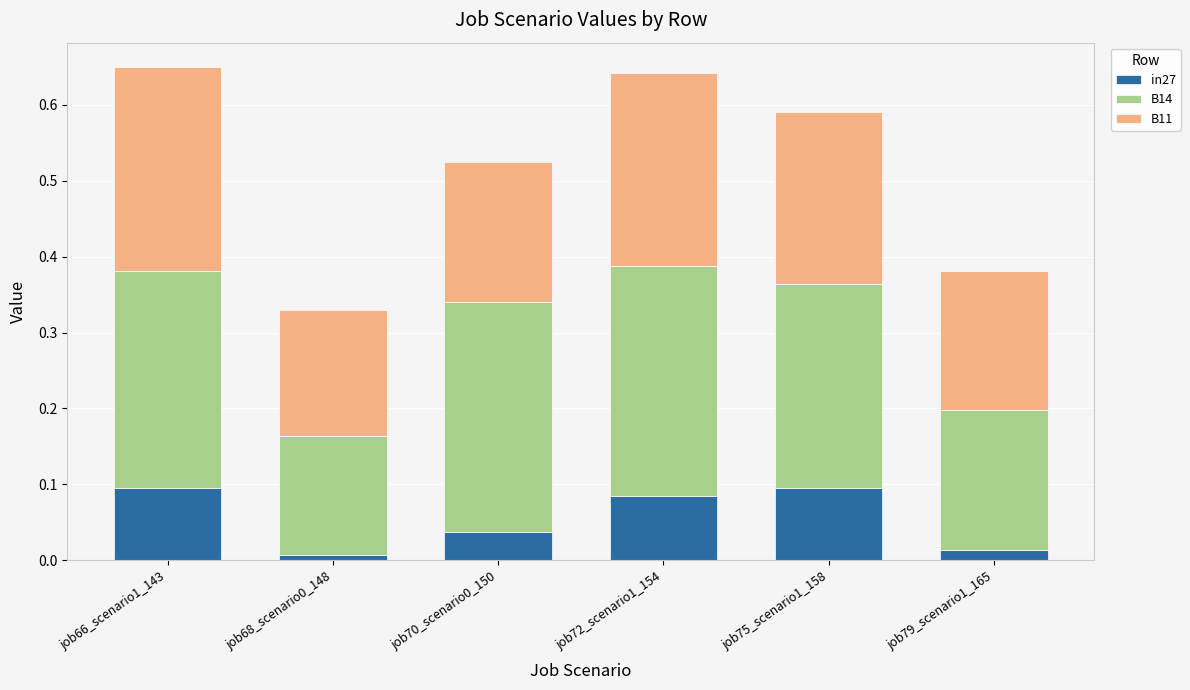

What is the total value across all series at job70_scenario0_150?

0.5